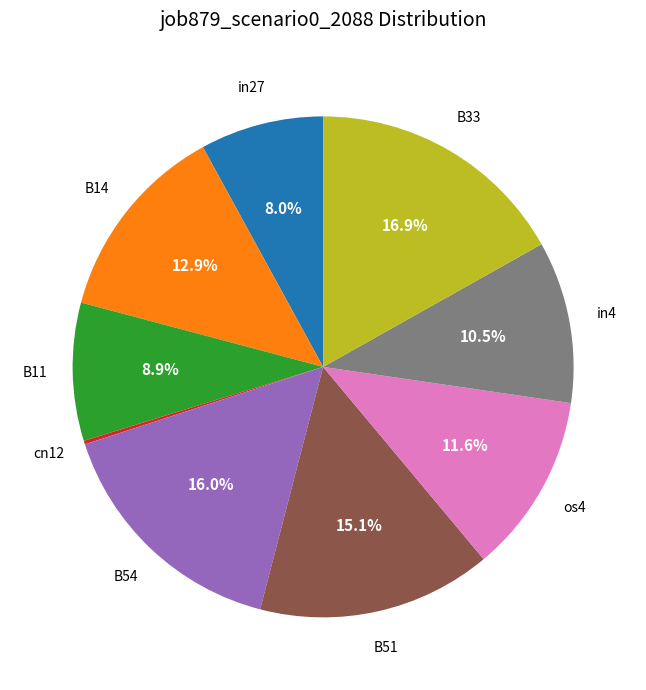

Is there any slice that represents more than half of the pie?

No